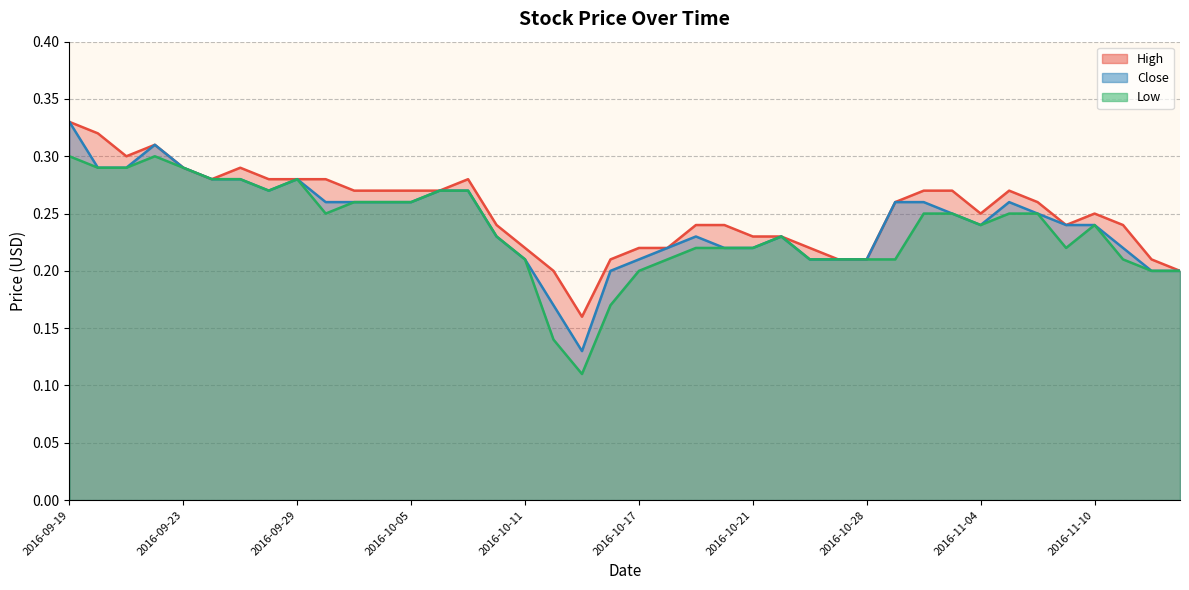

Count the number of categories in the chart.

40